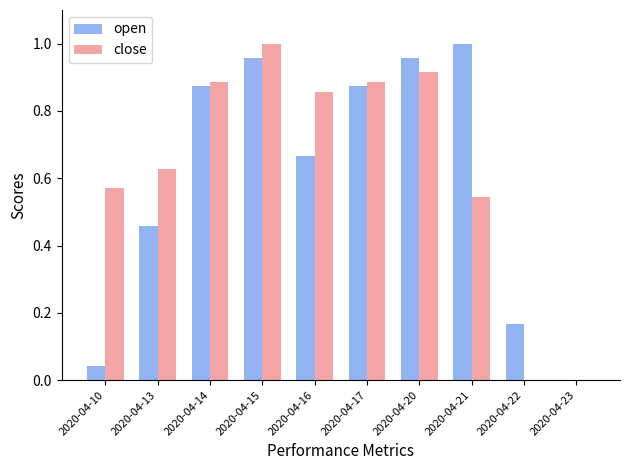

Between 2020-04-21 and 2020-04-23, which series saw the biggest shift?

open